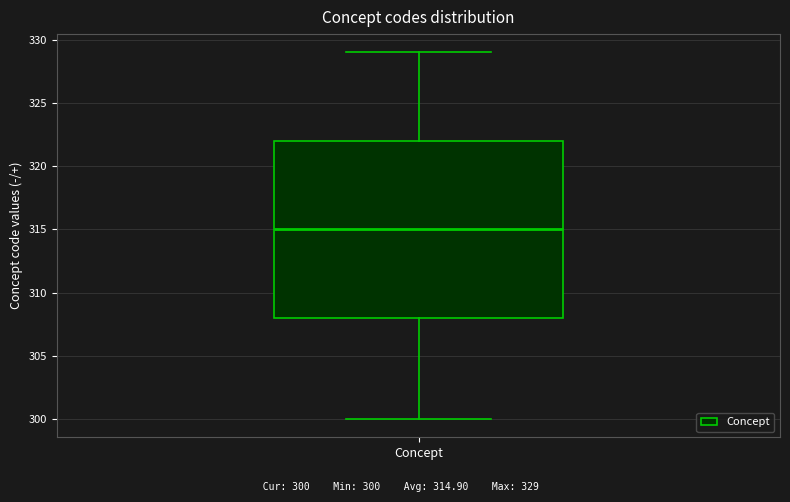

Read this box plot against the y-axis: the position of the median line, the range covered by the box, and the ends of both whiskers. The values are not printed on the chart, so give them approximately, as read against the axis.

median 315, box 308 to 322, whiskers 300 to 329